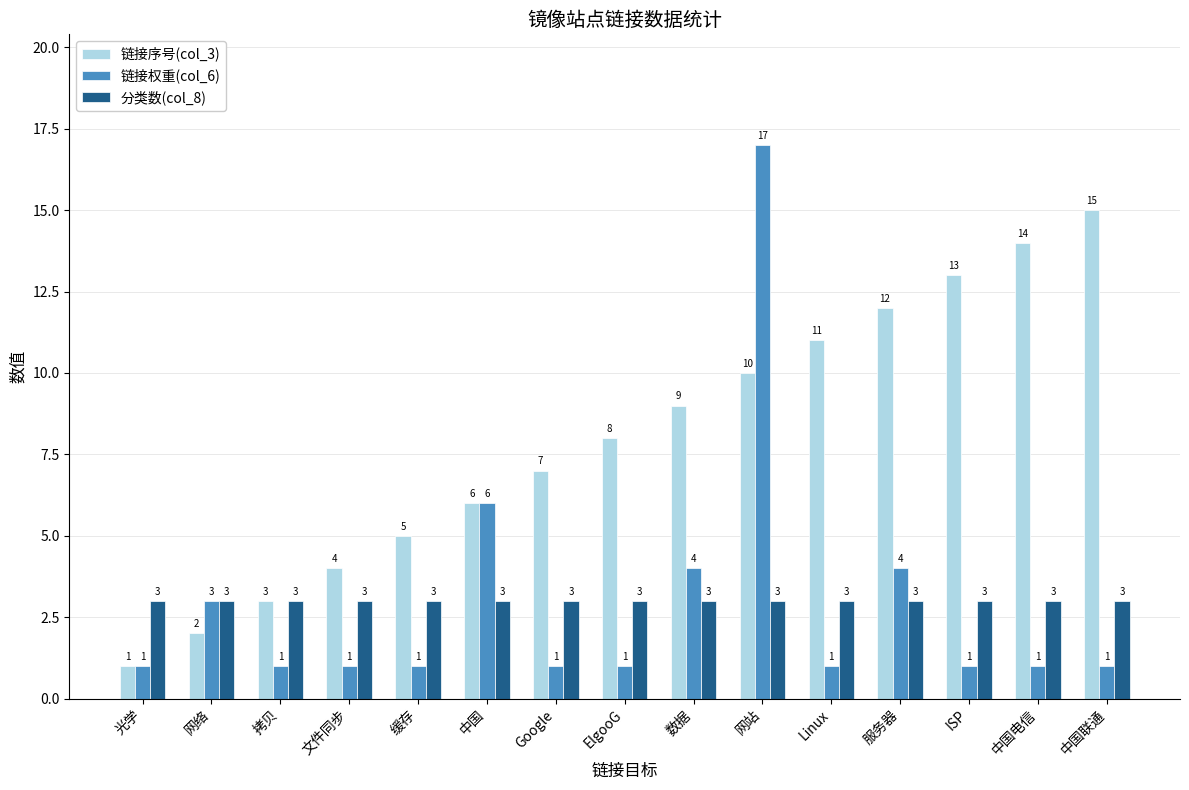

List the series in order of their peak value, lowest first.

分类数(col_8), 链接序号(col_3), 链接权重(col_6)